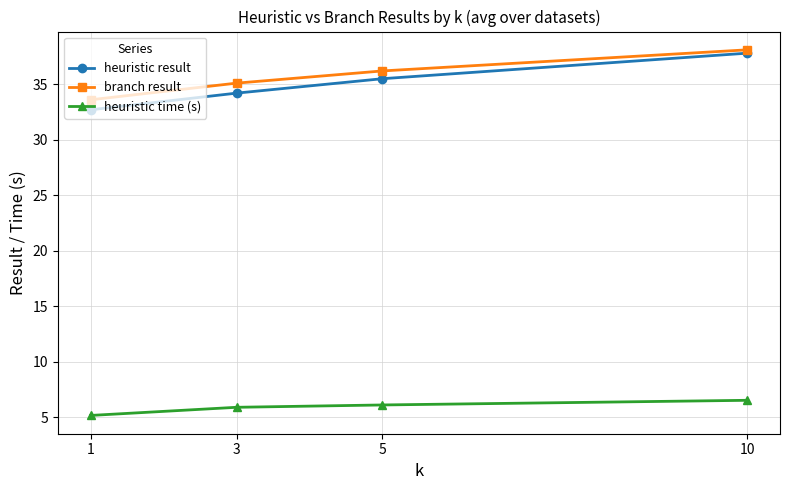

Reading left to right, what are all the values shown in this chart?

heuristic result: 1=32.7	3=34.2	5=35.5	10=37.8
branch result: 1=33.6	3=35.1	5=36.2	10=38.1
heuristic time (s): 1=5.2	3=5.9	5=6.1	10=6.5